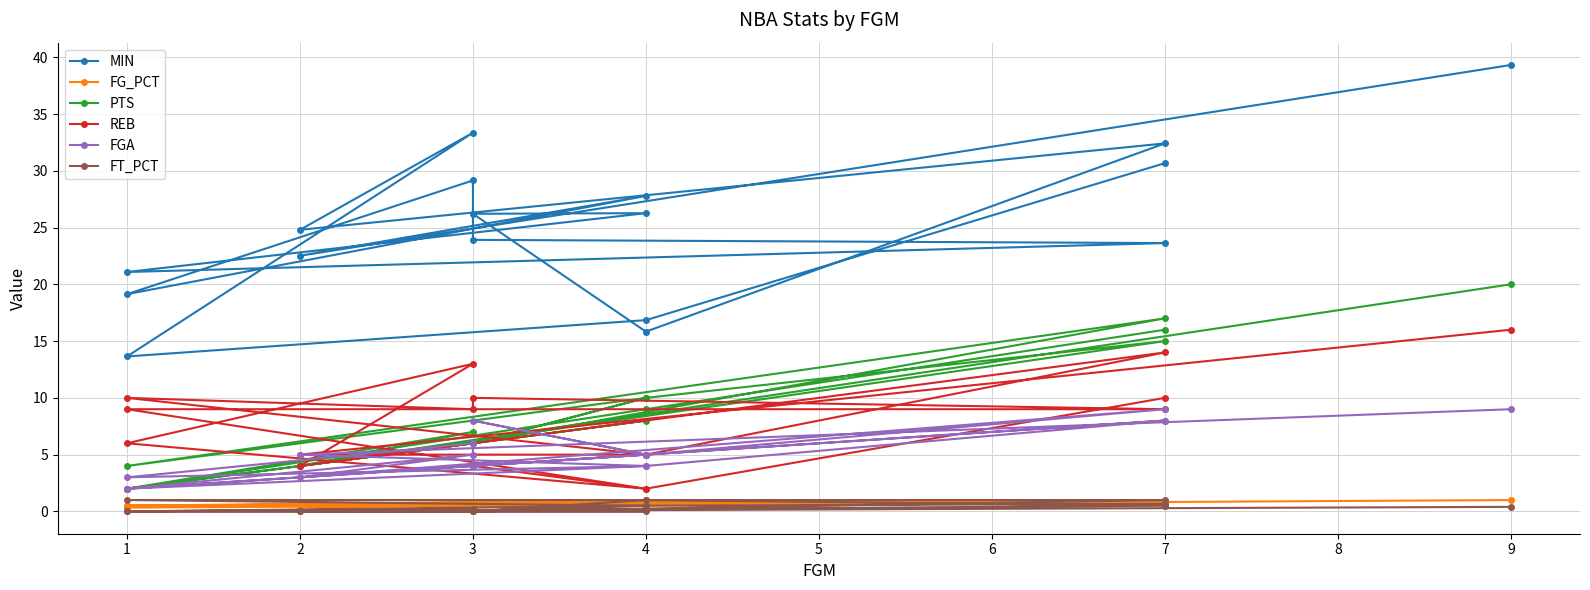

In FG_PCT, how many points are higher than both neighbors (excluding endpoints)?

5